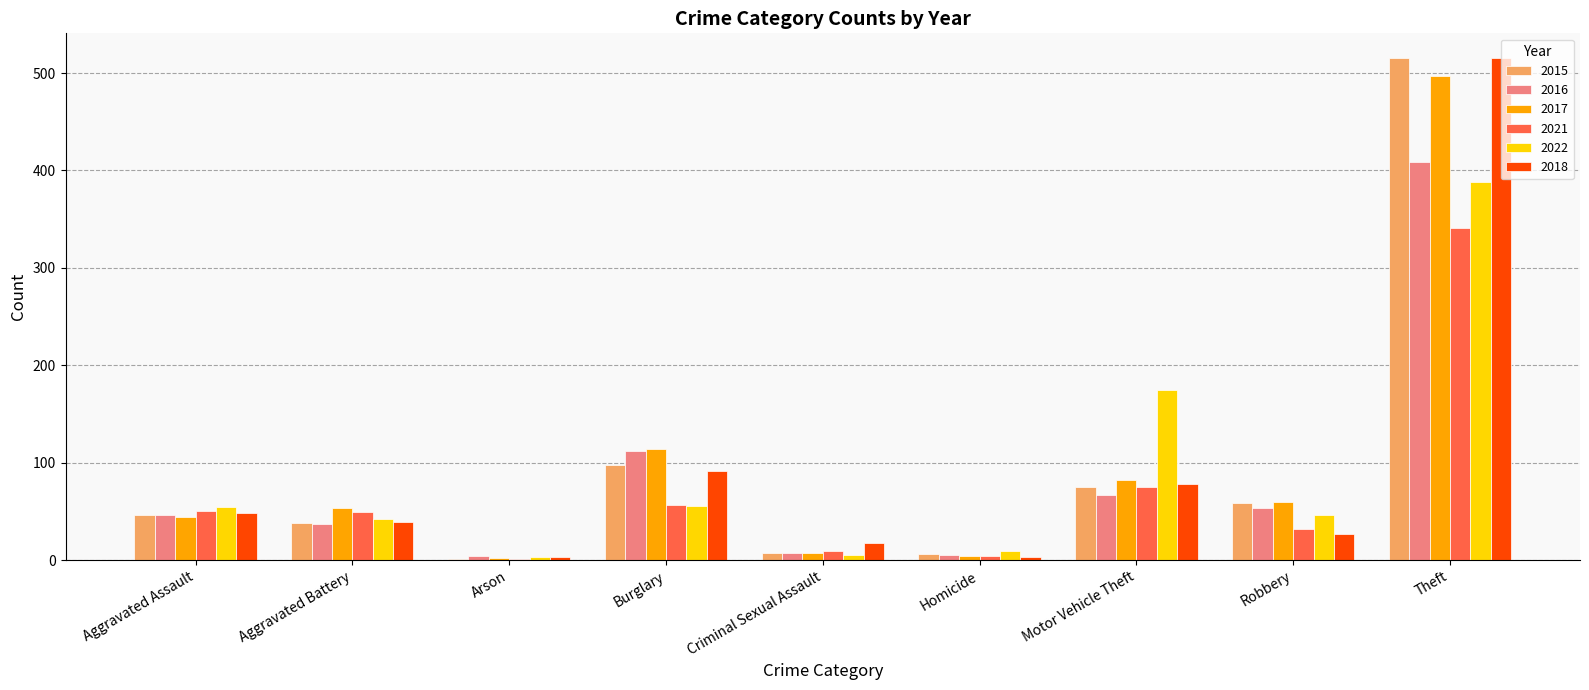

At which label does 2022 reach its peak?

Theft